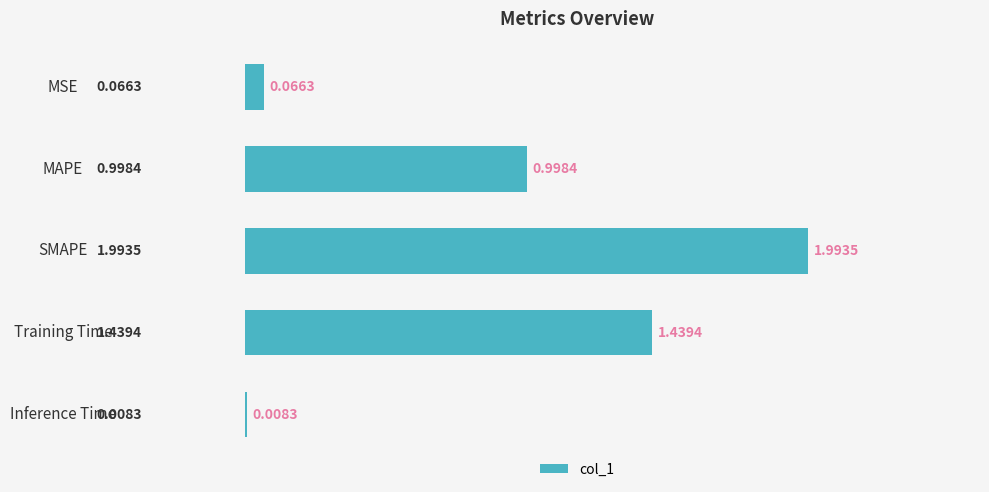

At which label is the value closest to 1?

MAPE